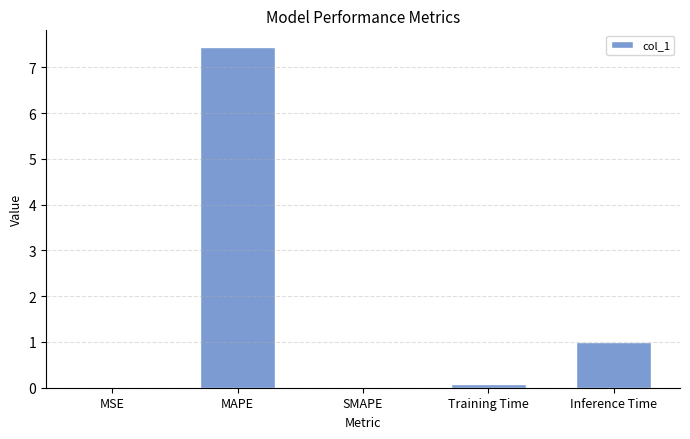

True or false: the data shows 0.0 at MSE.

True